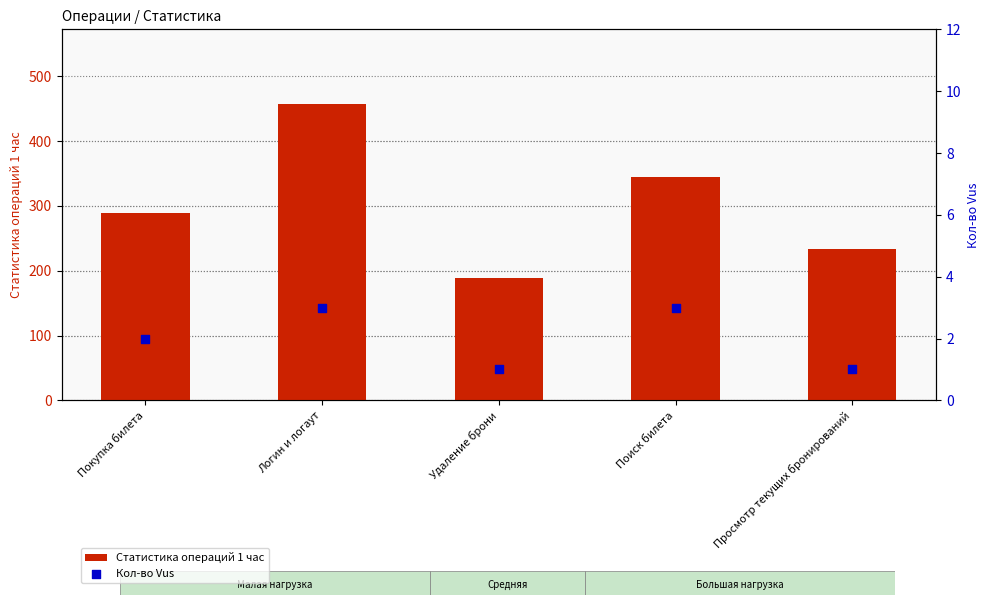

Which series reaches the maximum Y coordinate?

Статистика операций 1 час